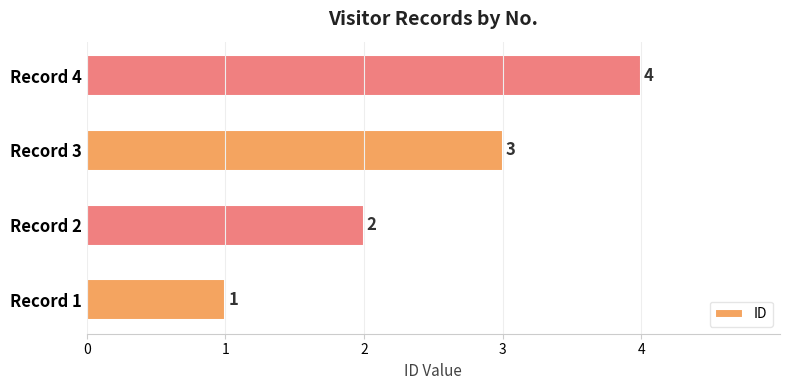

What is the change in value from Record 1 to Record 2?

+1